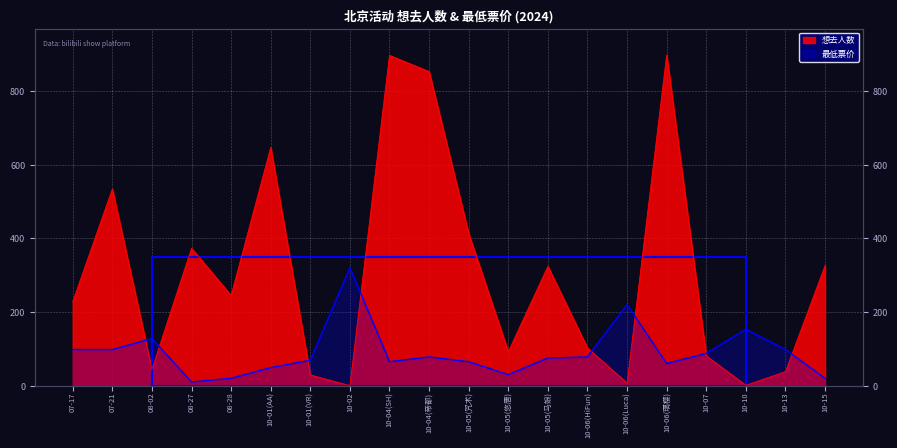

How many intersections are there between 最低票价 and 想去人数?

8